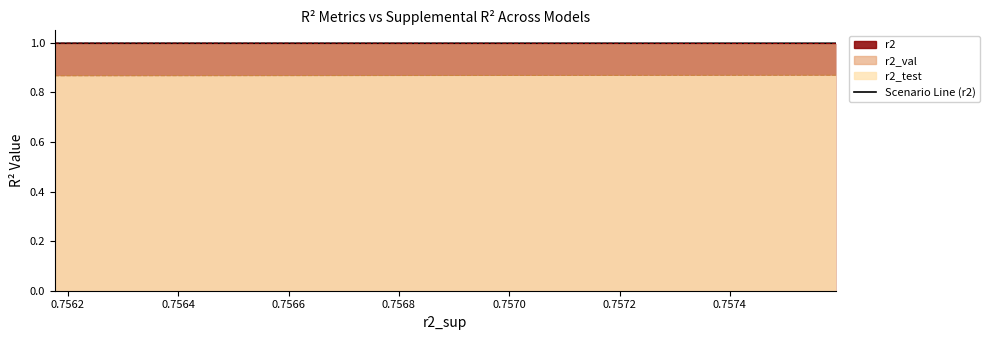

Which series has the largest range (max minus min)?

r2_test